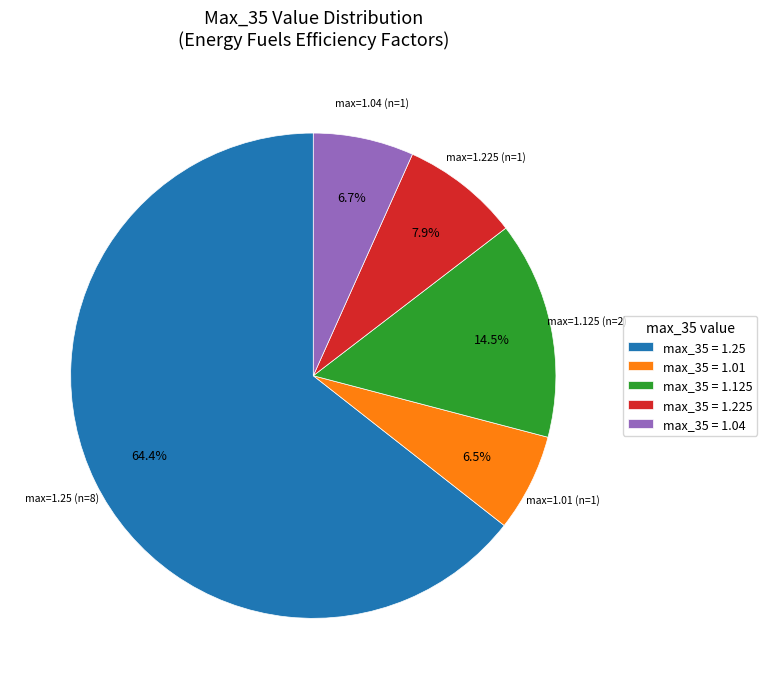

What is the largest slice in the pie chart?

max_35 = 1.25